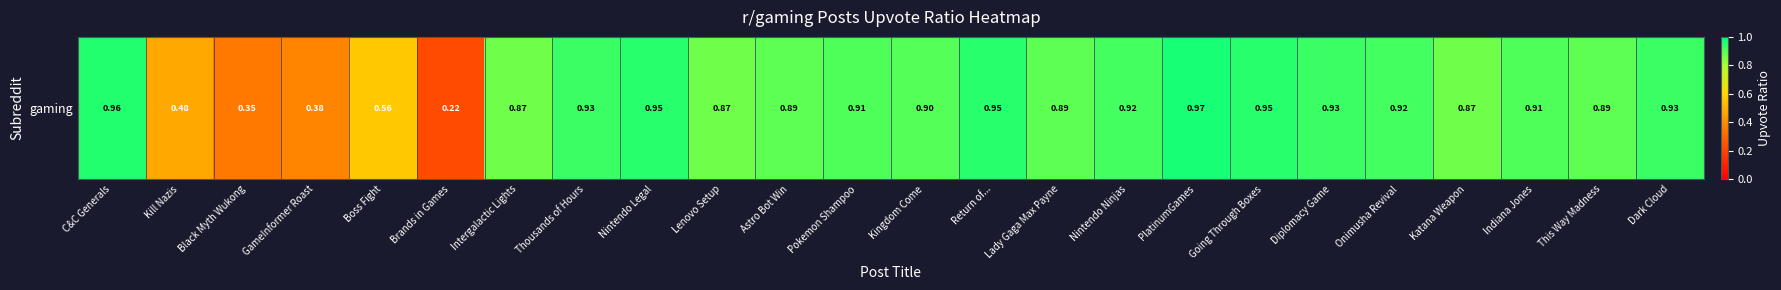

Count the number of data series in this chart.

1